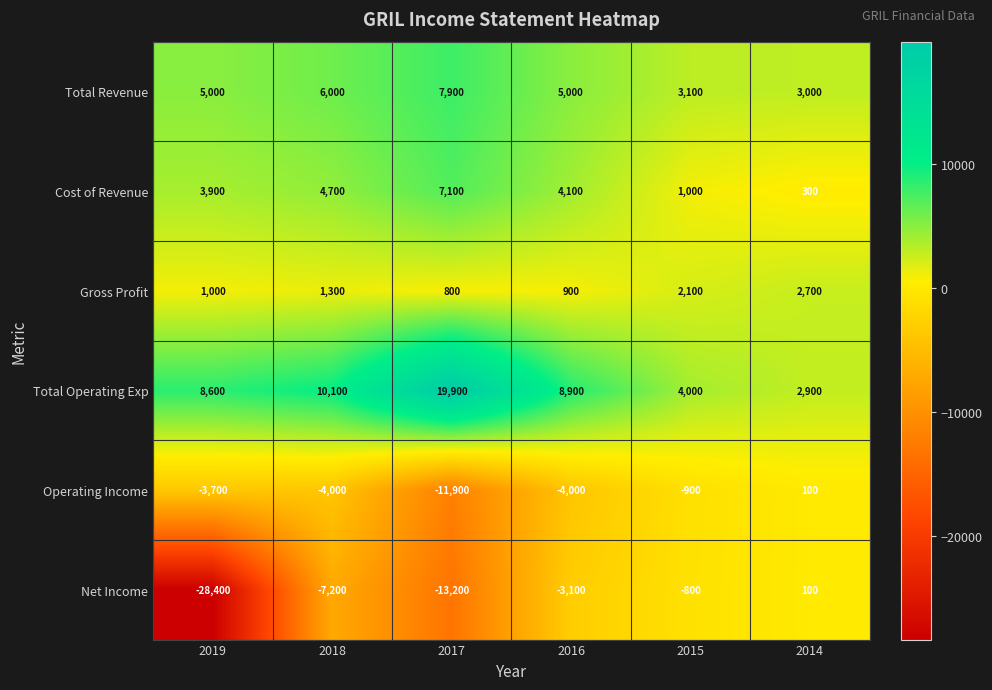

At which label does Cost of Revenue reach its minimum?

2014